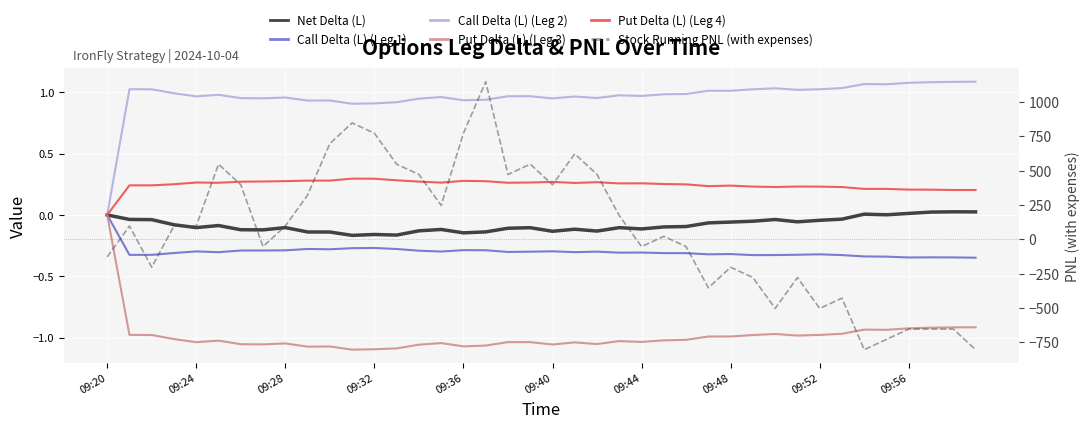

How many negative values does the Net Delta (L) series have?

33